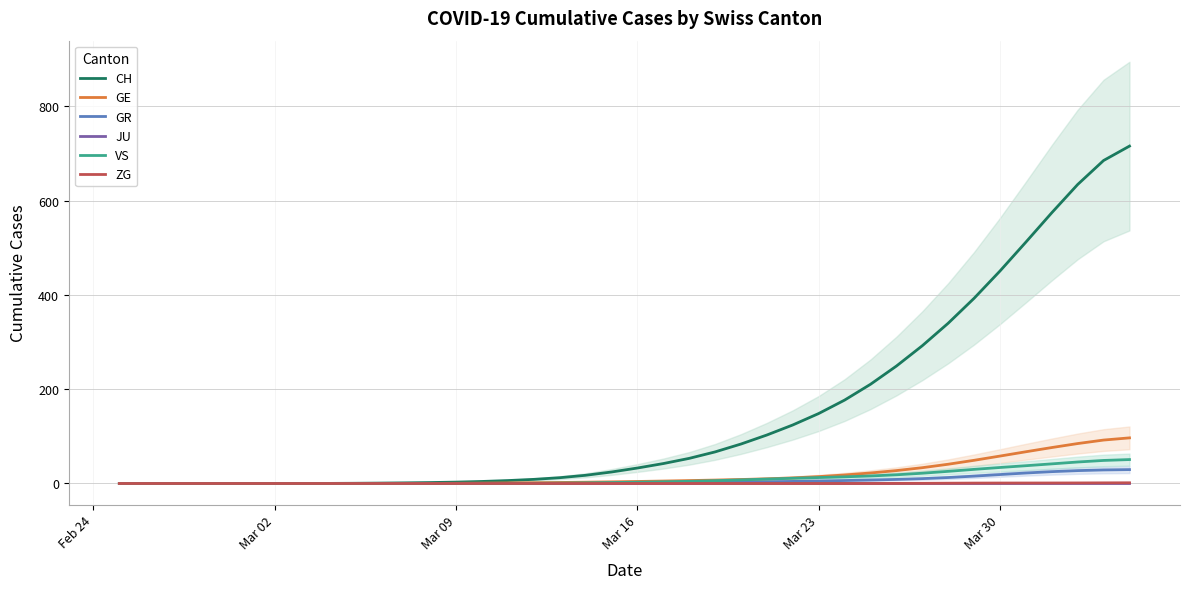

What is the maximum value for VS?

50.8